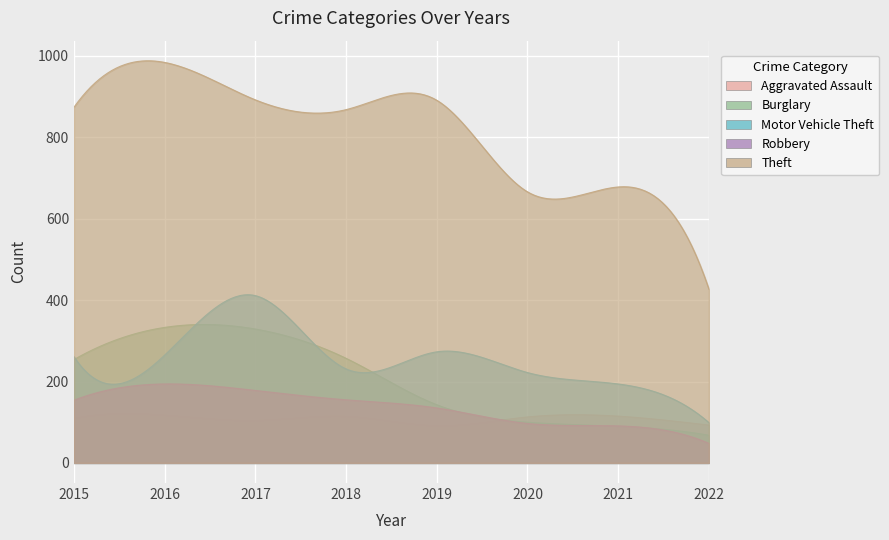

Where is the first local minimum for Motor Vehicle Theft?

2018